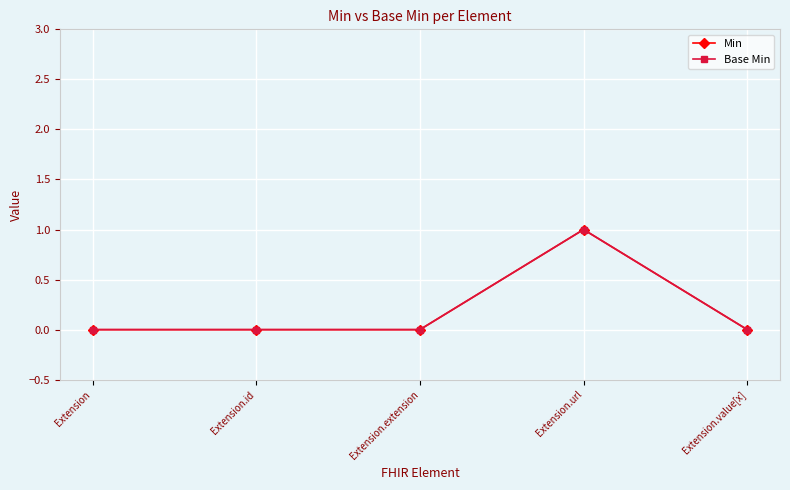

Rank the series at Extension.id from lowest to highest value.

Min, Base Min